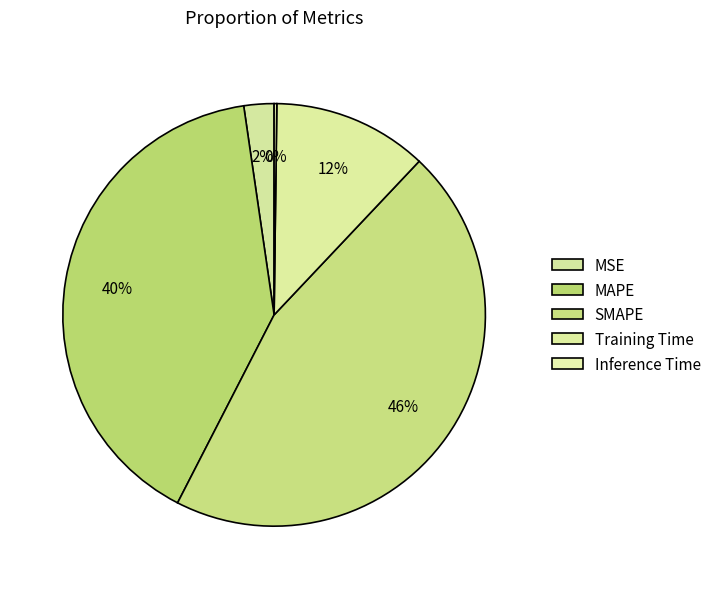

Does Inference Time account for over 50% of the chart?

No